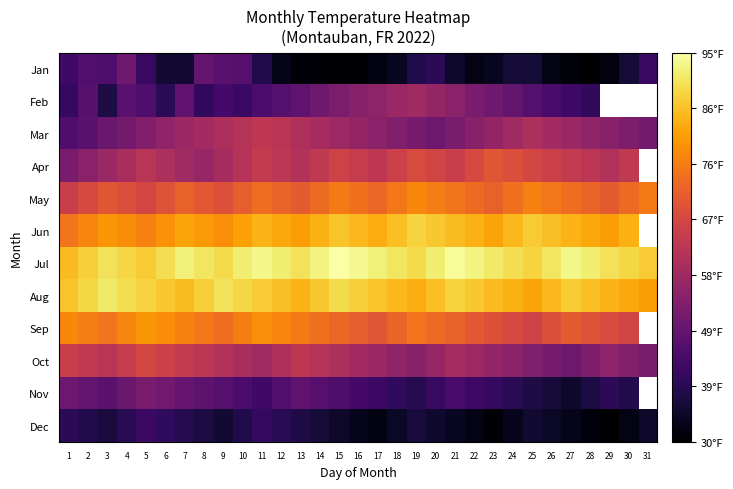

Which category has the highest value in the Nov series?

5